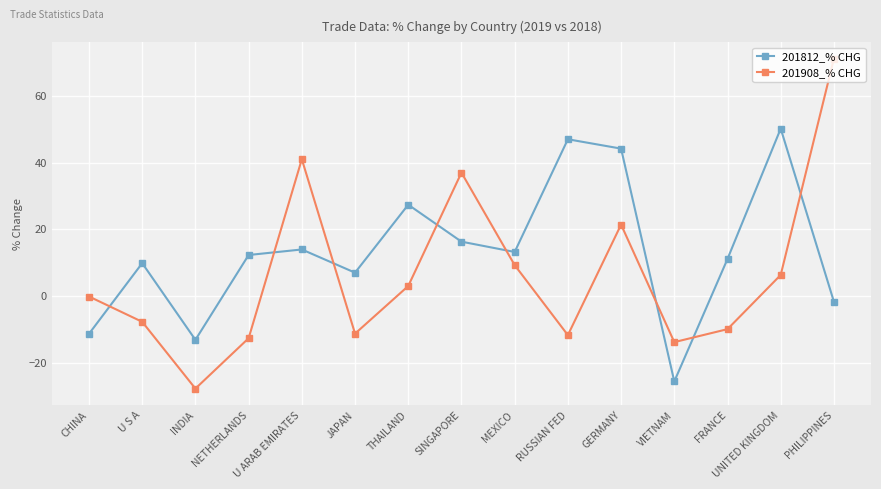

Which series has the widest spread of values?

201908_% CHG